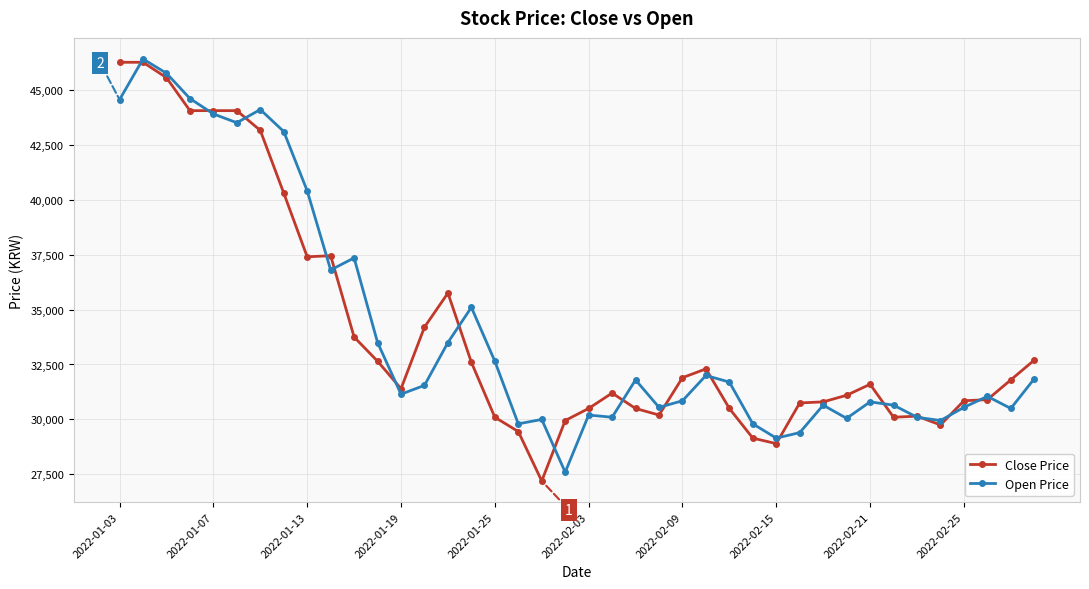

Which series has the largest range (max minus min)?

Close Price